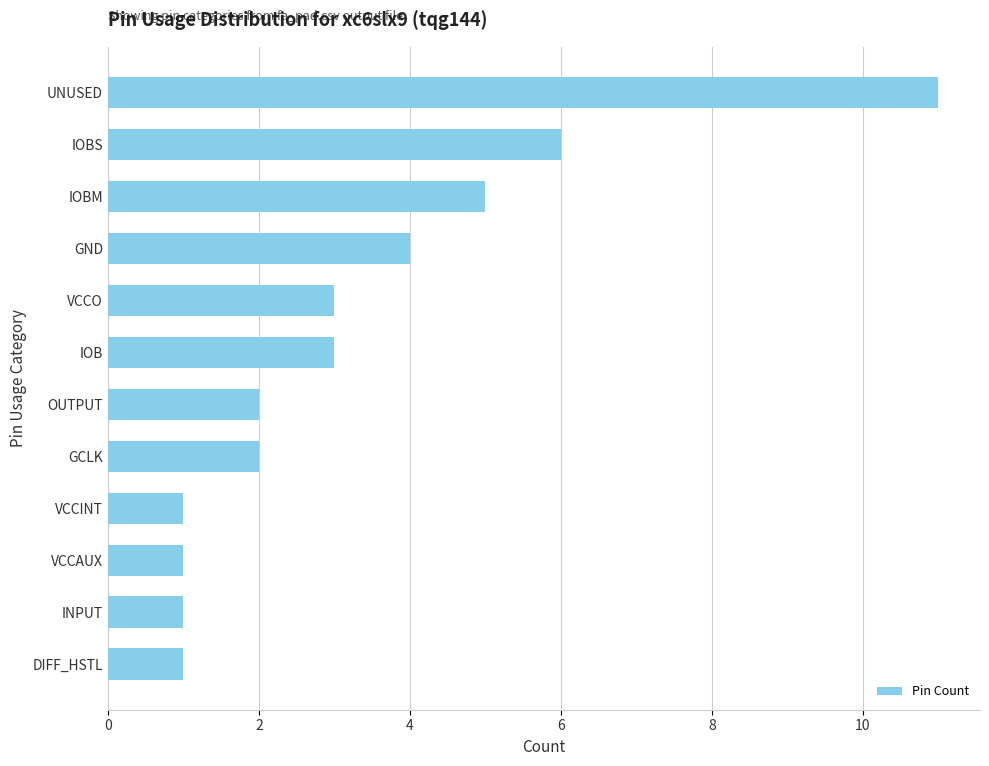

Reading bottom to top, transcribe all the data shown in this chart.

1	1	1	1	2	2	3	3	4	5	6	11